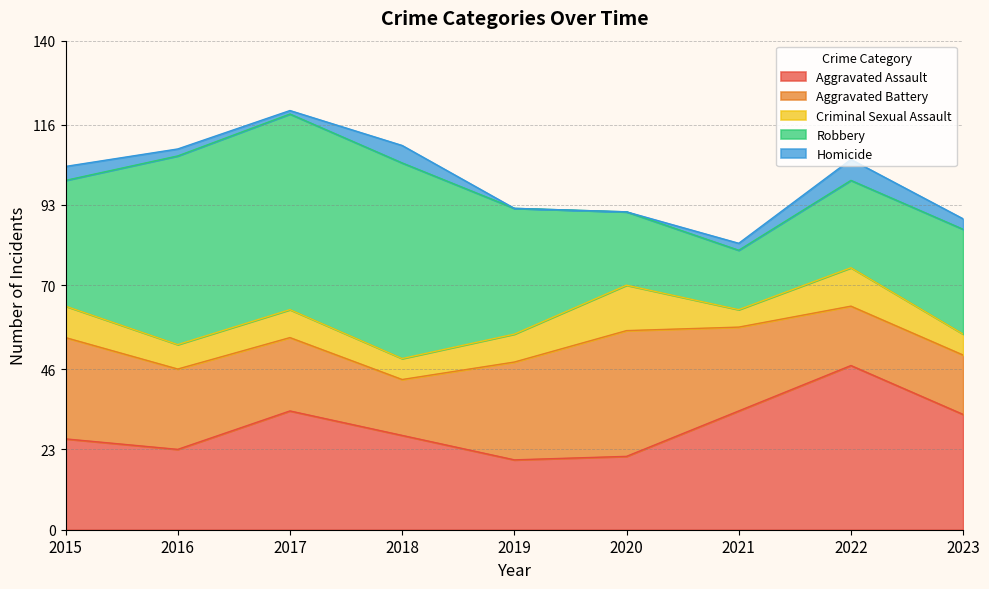

In Aggravated Assault, how many points are higher than both neighbors (excluding endpoints)?

2